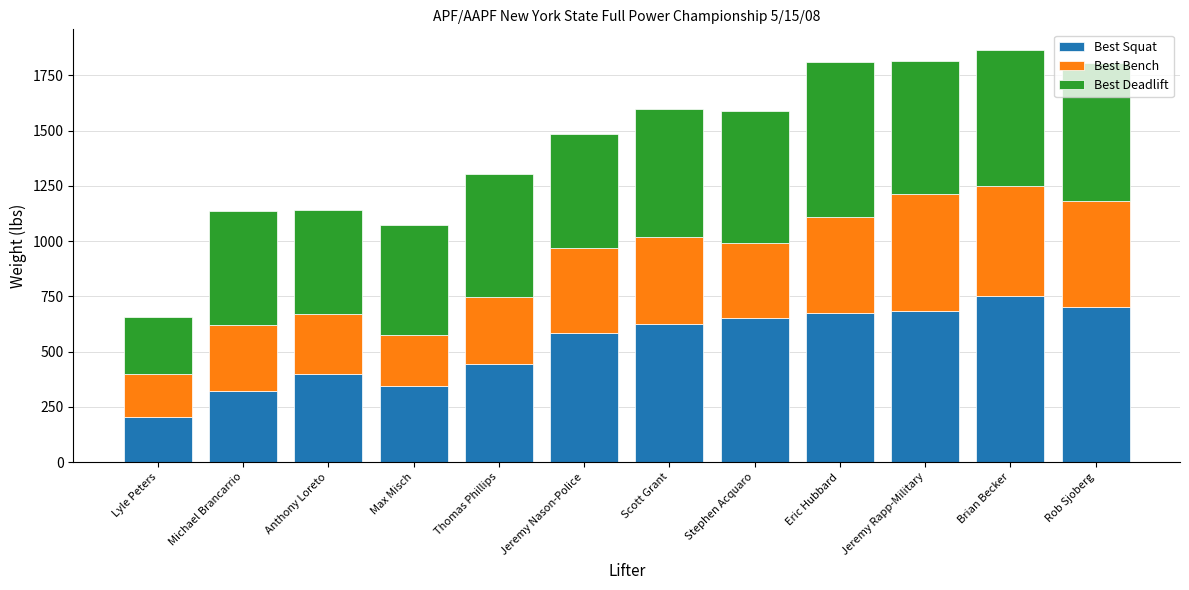

What is the highest value of the Best Squat series?

750